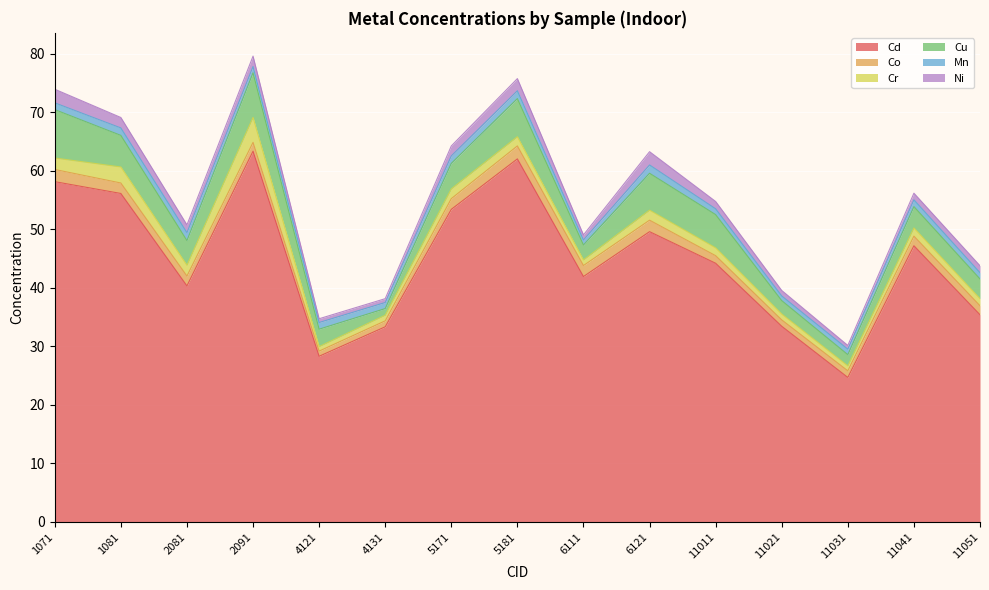

In Cr, how many points are higher than both neighbors (excluding endpoints)?

5